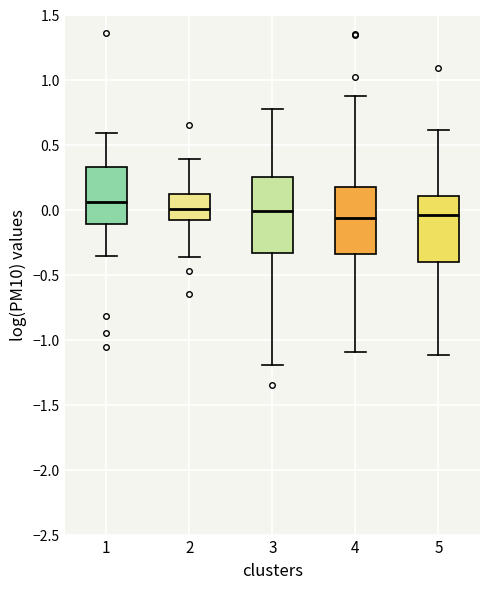

Reading left to right, read every box against the y-axis: the position of its median line, the range the box covers, and the ends of its whiskers. The values are not printed on the chart, so give them approximately, as read against the axis.

1: median 0.05, box -0.10 to 0.35, whiskers -0.35 to 0.60
2: median 0.00, box -0.10 to 0.10, whiskers -0.35 to 0.40
3: median 0.00, box -0.35 to 0.25, whiskers -1.20 to 0.75
4: median -0.05, box -0.35 to 0.15, whiskers -1.10 to 0.85
5: median -0.05, box -0.40 to 0.10, whiskers -1.10 to 0.60